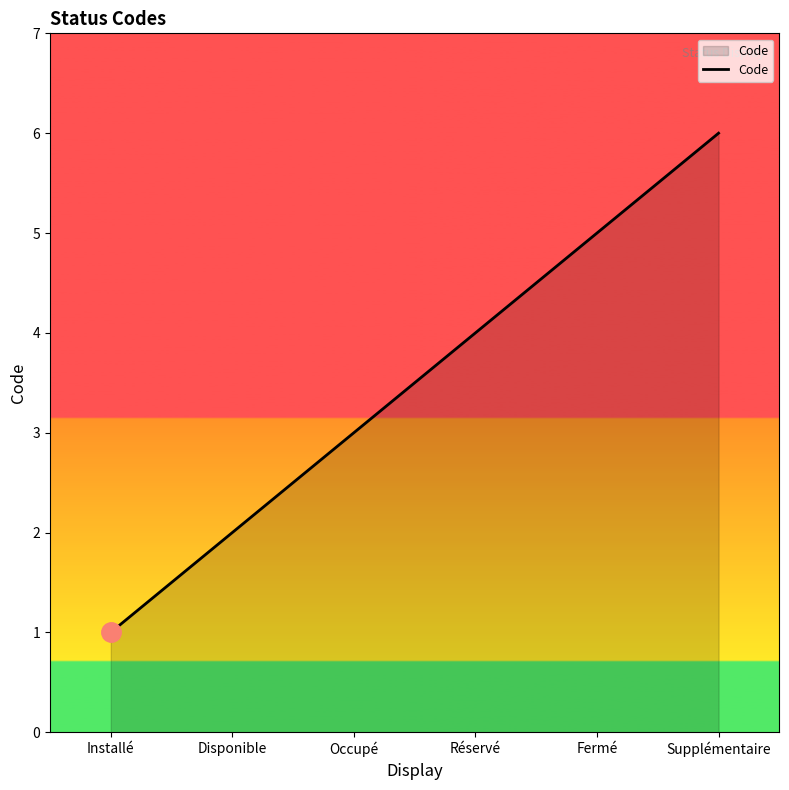

What position from the left is Disponible?

2